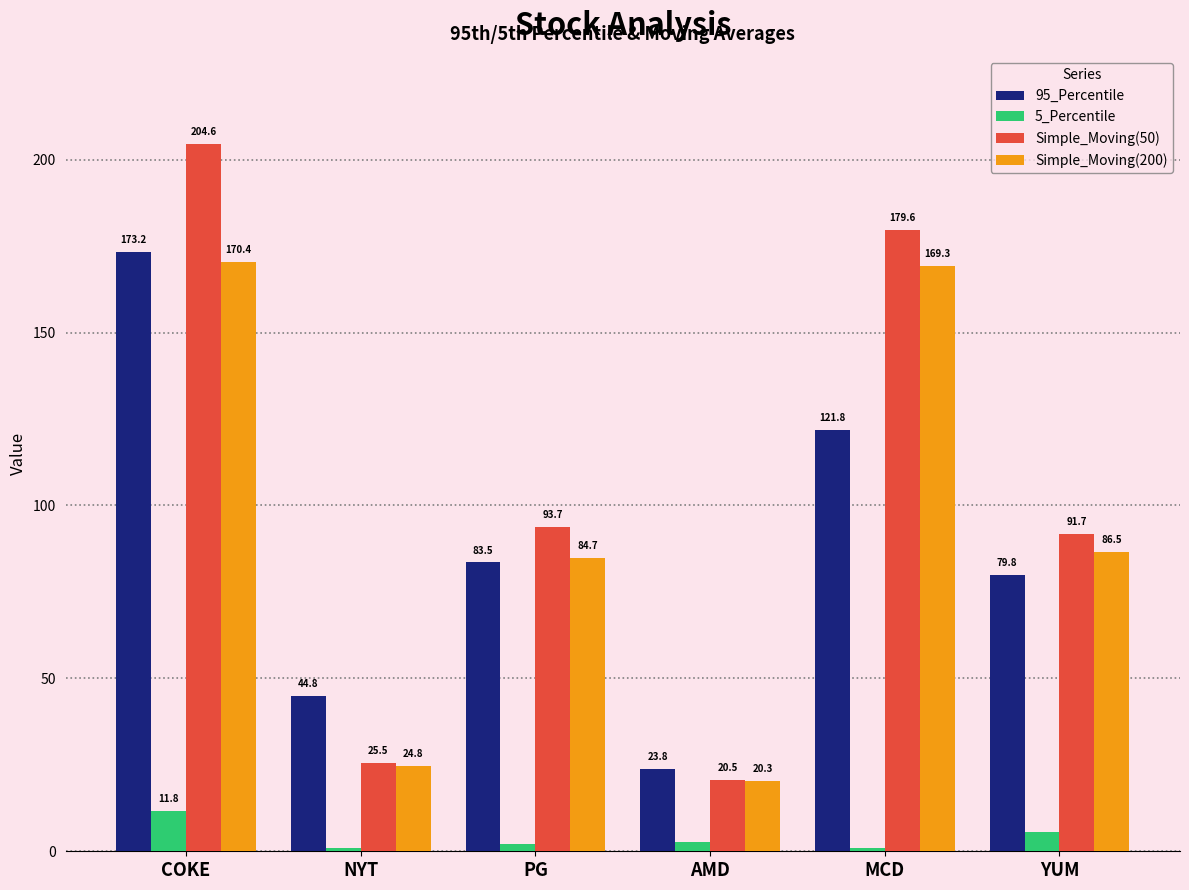

What is the difference between the second highest and minimum values in the Simple_Moving(50) series?

159.1